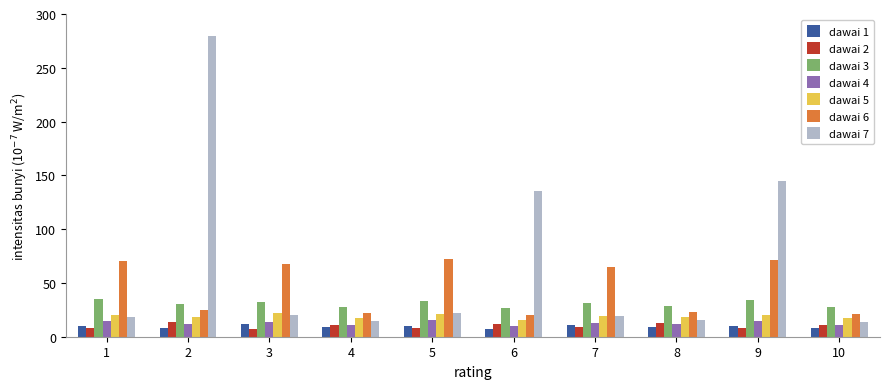

Which series has the widest spread of values?

dawai 7